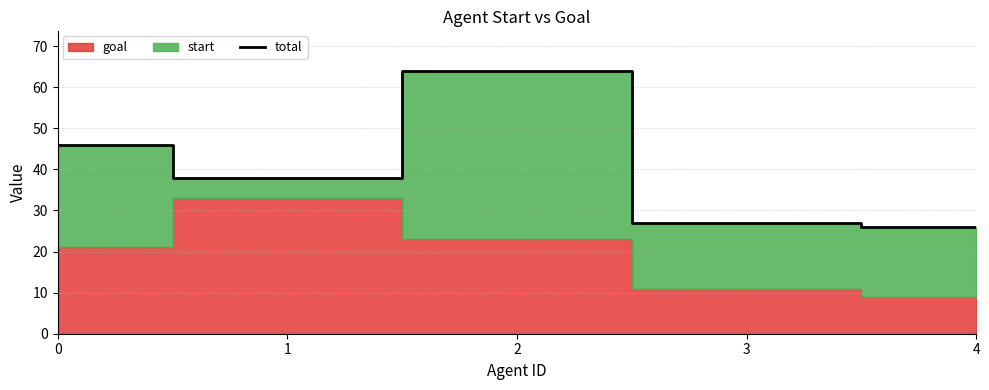

What is the change in value from 2 to 4?

-38